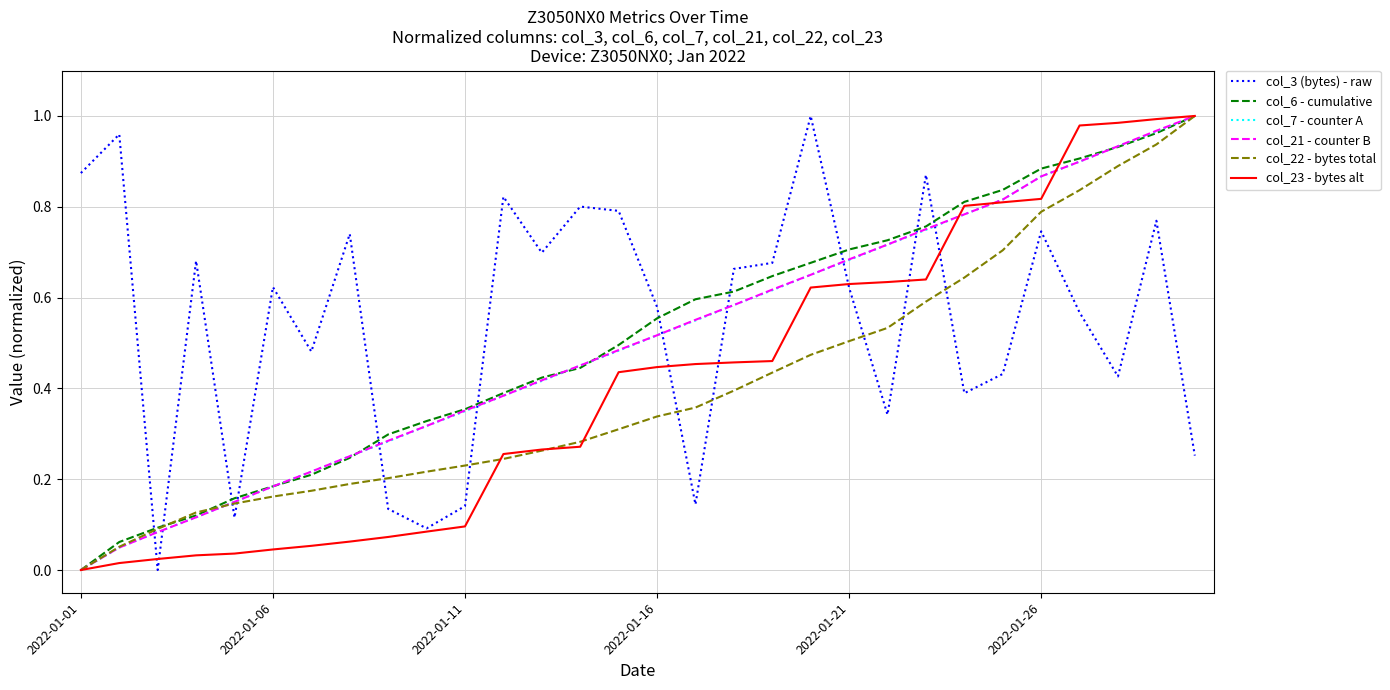

Reading left to right, transcribe all the data shown in this chart.

col_3 (bytes) - raw: 0.9	1.0	0.0	0.7	0.1	0.6	0.5	0.7	0.1	0.1	0.1	0.8	0.7	0.8	0.8	0.6	0.1	0.7	0.7	1.0	0.6	0.3	0.9	0.4	0.4	0.7	0.6	0.4	0.8	0.3
col_6 - cumulative: 0.0	0.1	0.1	0.1	0.2	0.2	0.2	0.2	0.3	0.3	0.4	0.4	0.4	0.4	0.5	0.6	0.6	0.6	0.6	0.7	0.7	0.7	0.8	0.8	0.8	0.9	0.9	0.9	1.0	1.0
col_7 - counter A: 0.0	0.0	0.1	0.1	0.2	0.2	0.2	0.3	0.3	0.3	0.3	0.4	0.4	0.5	0.5	0.5	0.5	0.6	0.6	0.7	0.7	0.7	0.7	0.8	0.8	0.9	0.9	0.9	1.0	1.0
col_21 - counter B: 0.0	0.0	0.1	0.1	0.2	0.2	0.2	0.3	0.3	0.3	0.4	0.4	0.4	0.5	0.5	0.5	0.6	0.6	0.6	0.7	0.7	0.7	0.8	0.8	0.8	0.9	0.9	0.9	1.0	1.0
col_22 - bytes total: 0.0	0.1	0.1	0.1	0.1	0.2	0.2	0.2	0.2	0.2	0.2	0.2	0.3	0.3	0.3	0.3	0.4	0.4	0.4	0.5	0.5	0.5	0.6	0.6	0.7	0.8	0.8	0.9	0.9	1.0
col_23 - bytes alt: 0.0	0.0	0.0	0.0	0.0	0.0	0.1	0.1	0.1	0.1	0.1	0.3	0.3	0.3	0.4	0.4	0.5	0.5	0.5	0.6	0.6	0.6	0.6	0.8	0.8	0.8	1.0	1.0	1.0	1.0